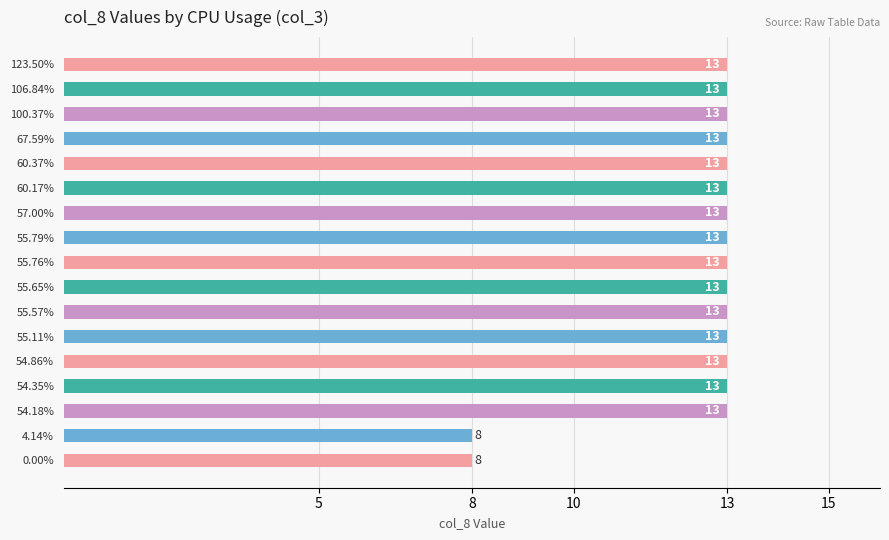

What is the difference between the maximum and minimum values?

5